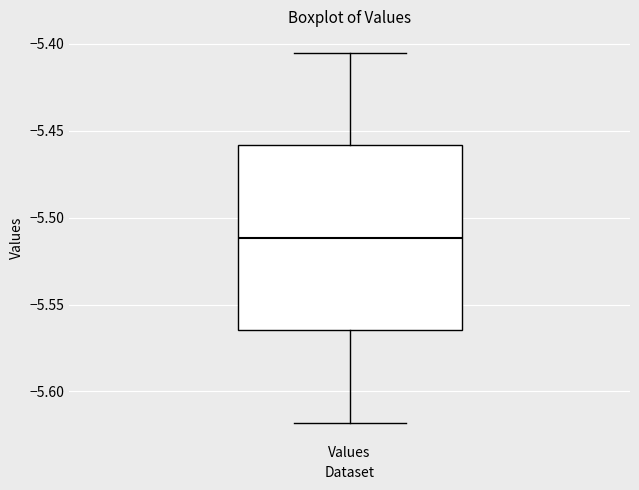

Transcribe this box plot: give where the median line is, the range the box spans, and where the two whiskers end, as read against the y-axis. The values are not printed on the chart, so give them approximately, as read against the axis.

median -5.510, box -5.565 to -5.460, whiskers -5.620 to -5.405